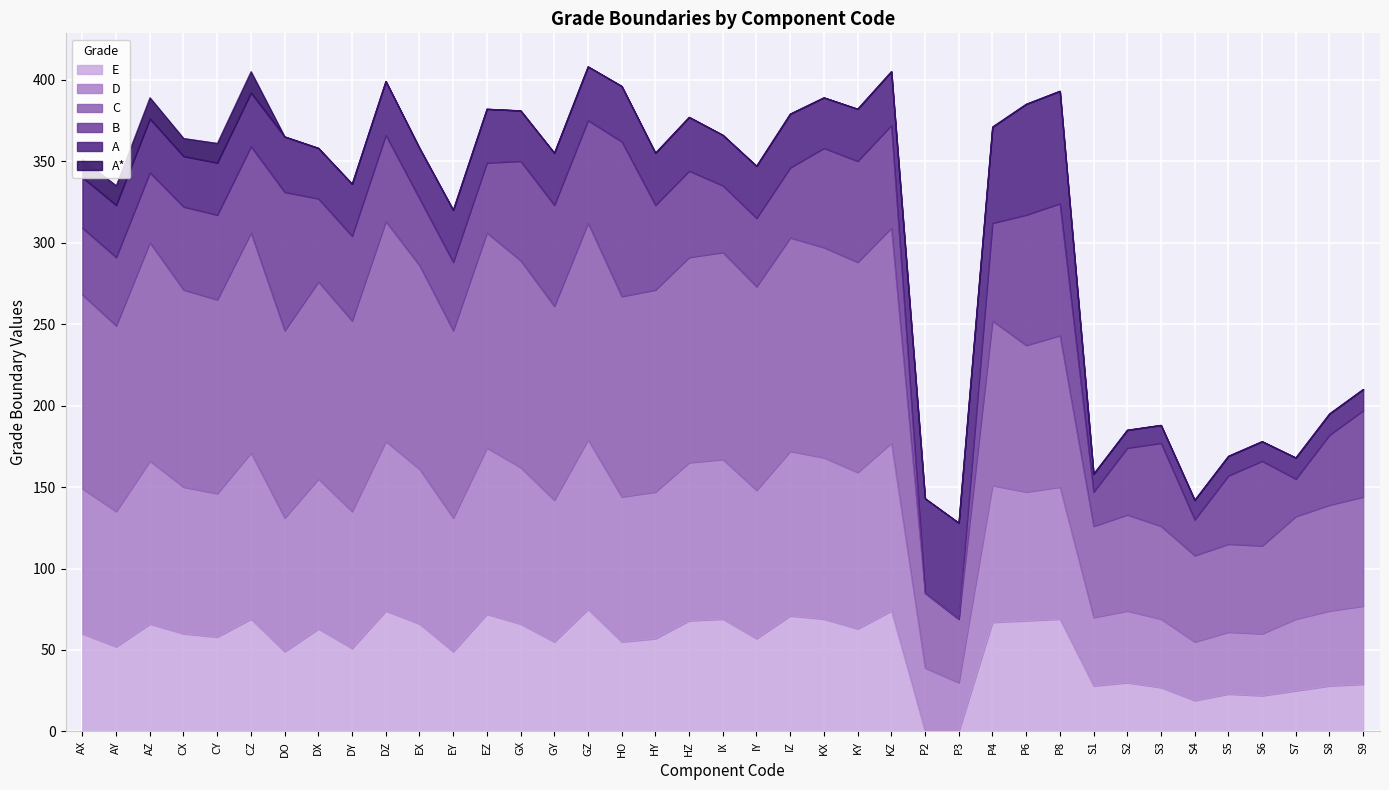

True or false: D and E intersect in this chart.

False